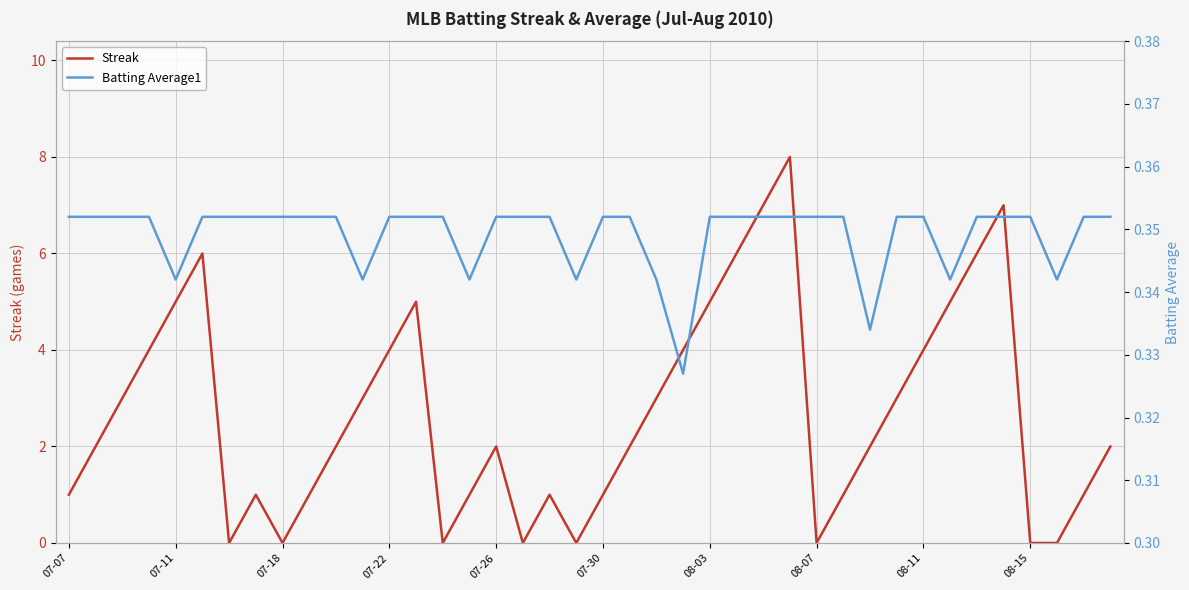

In Batting Average1, how many points are lower than both neighbors (excluding endpoints)?

8